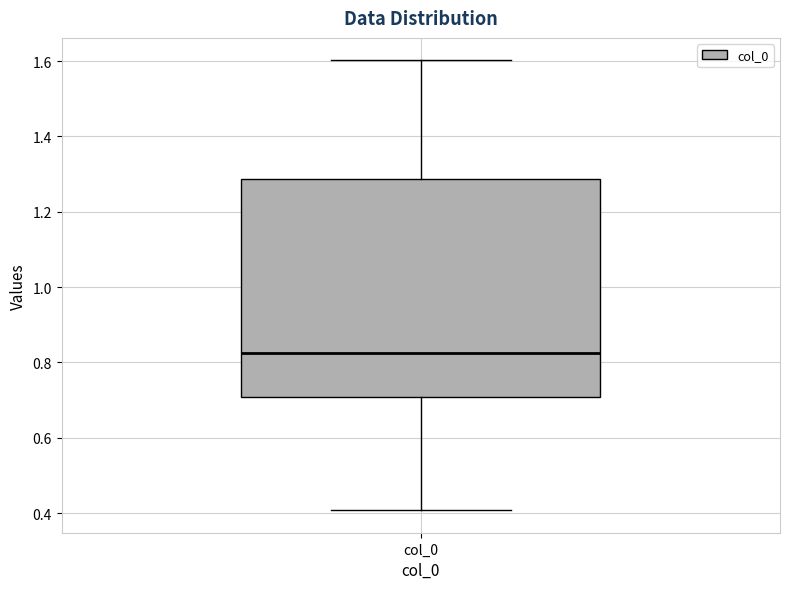

Read this box plot against the y-axis: the position of the median line, the range covered by the box, and the ends of both whiskers. The values are not printed on the chart, so give them approximately, as read against the axis.

median 0.82, box 0.70 to 1.28, whiskers 0.40 to 1.60